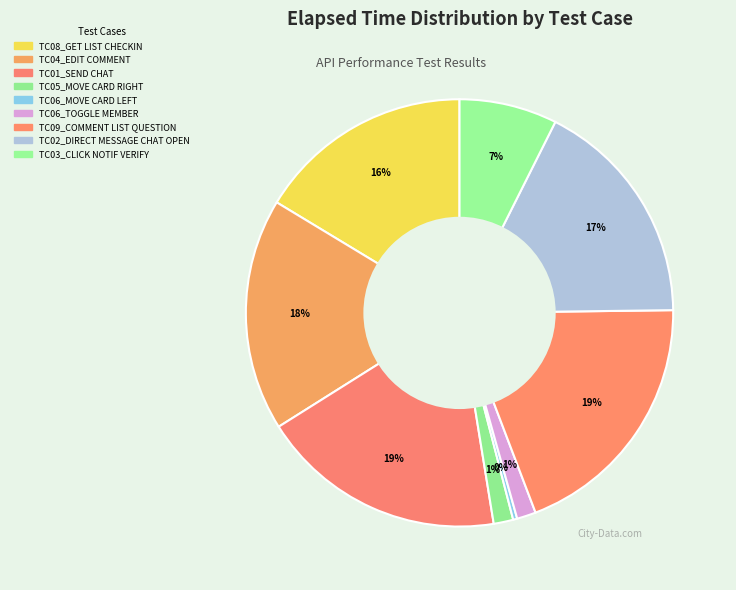

Count the number of slices in the pie.

9